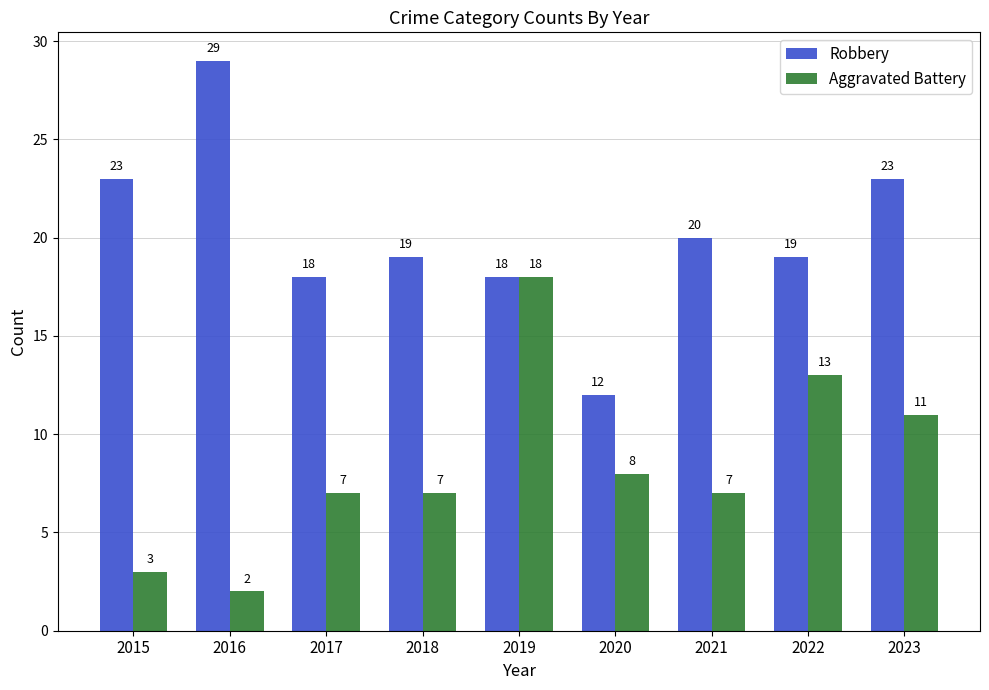

What is the difference between the maximum and minimum values in the Robbery series?

17